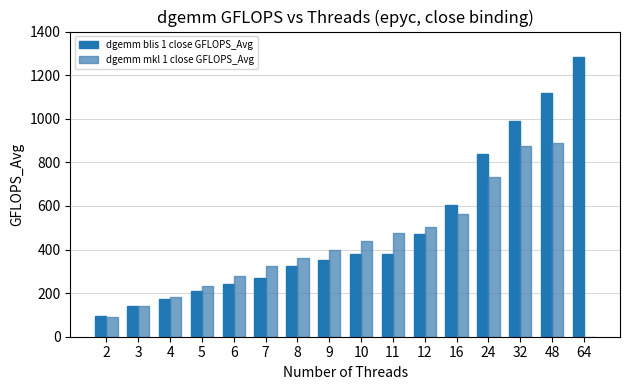

The dgemm blis 1 close GFLOPS_Avg series shows 96.6 at 2. True or false?

True